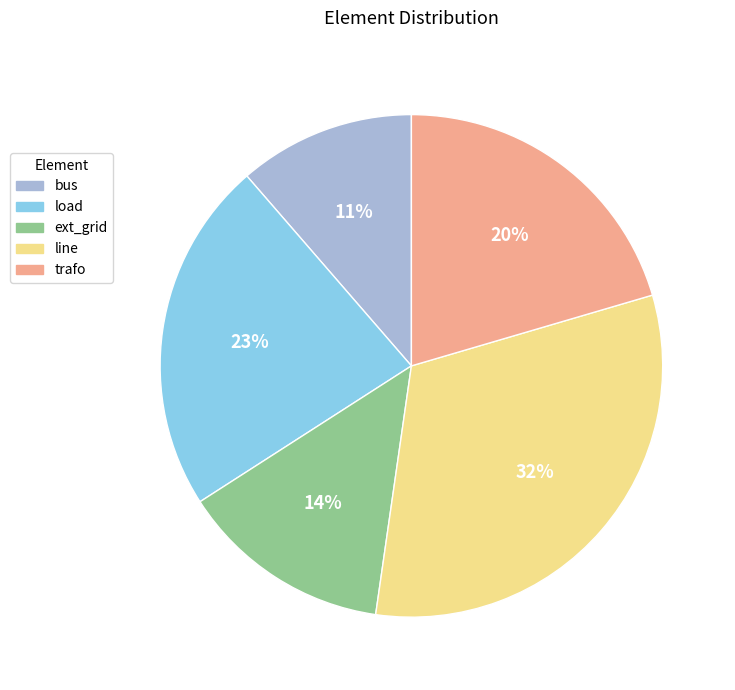

What percentage is the trafo slice, to the nearest percent?

20%